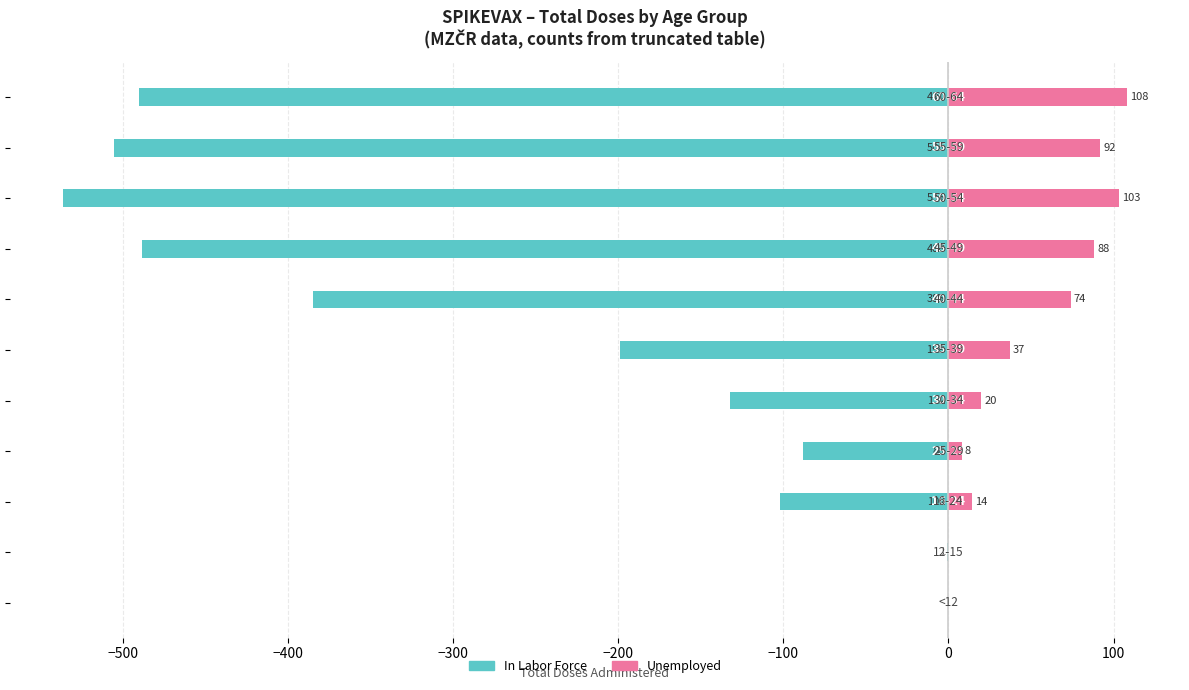

Are the bars horizontal?

Yes